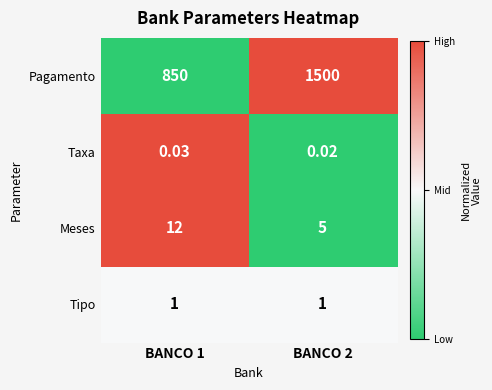

Rank the series by their maximum value, from lowest to highest.

Taxa, Tipo, Meses, Pagamento